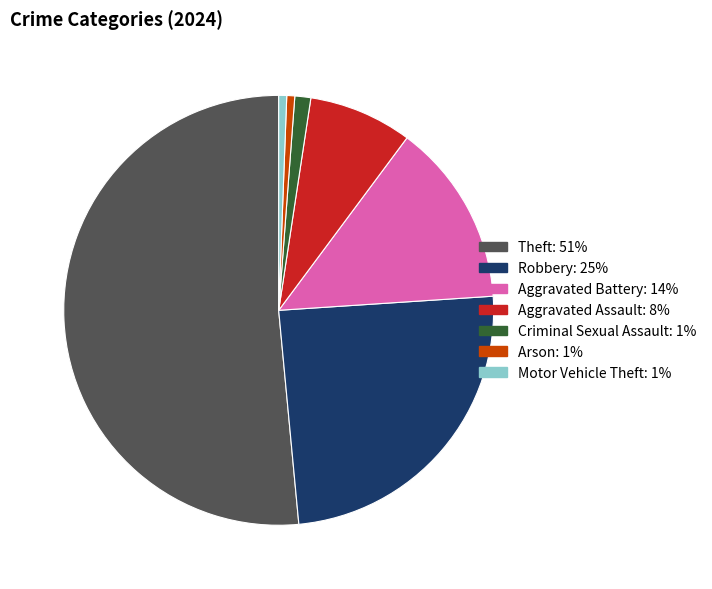

The Aggravated Assault slice represents 8% of the pie. True or false?

True